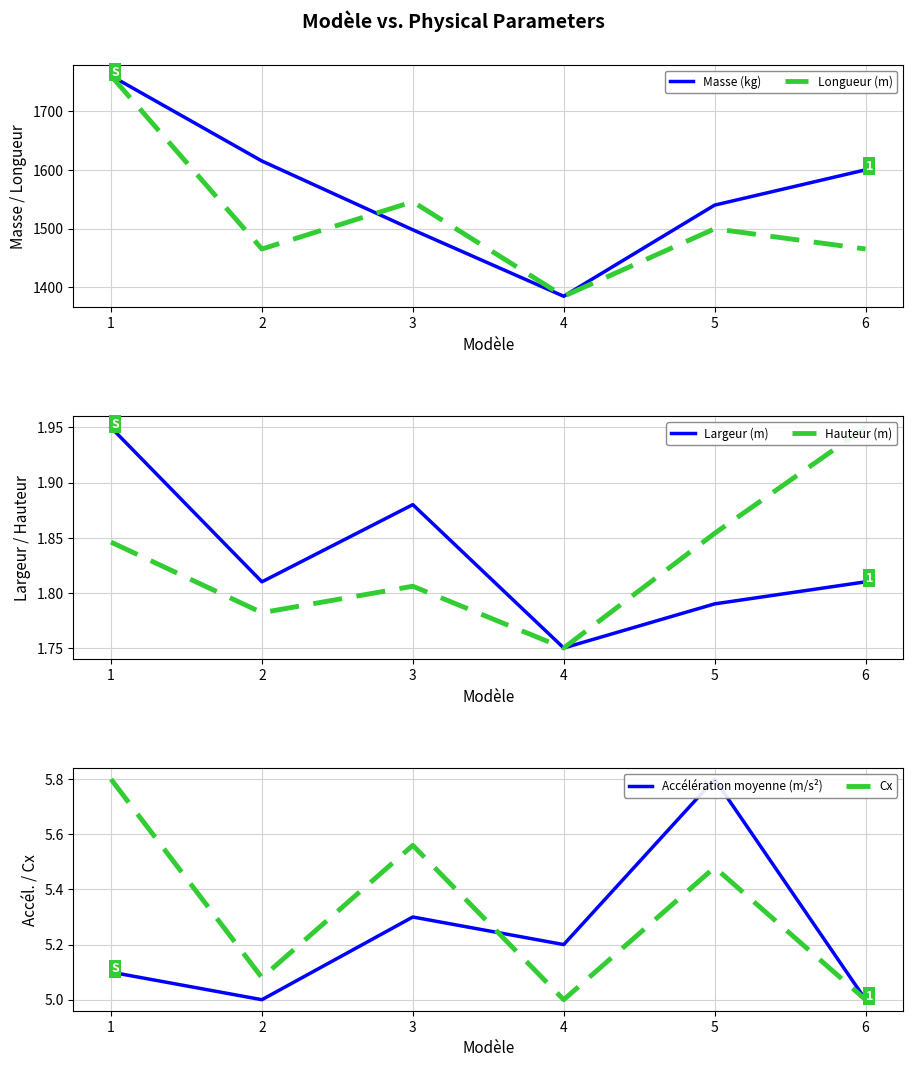

How many lines are shown in the chart?

6